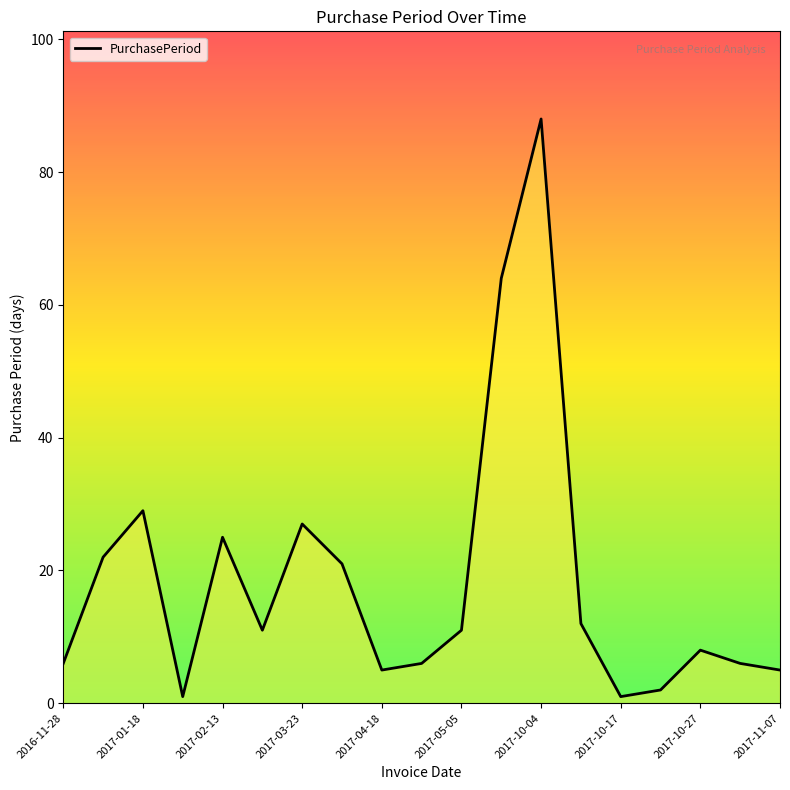

What is the value of the 9th point from the left?

5